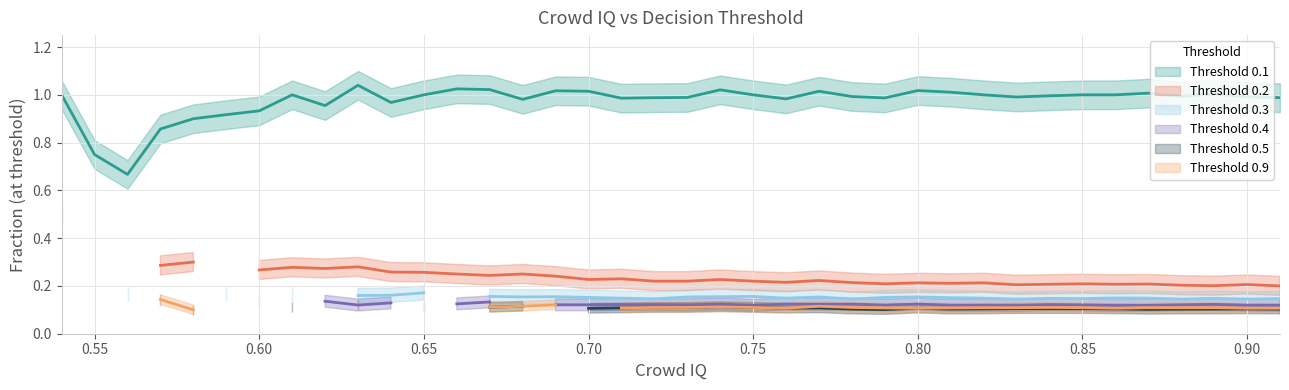

What is the maximum value shown in the chart?

1.0